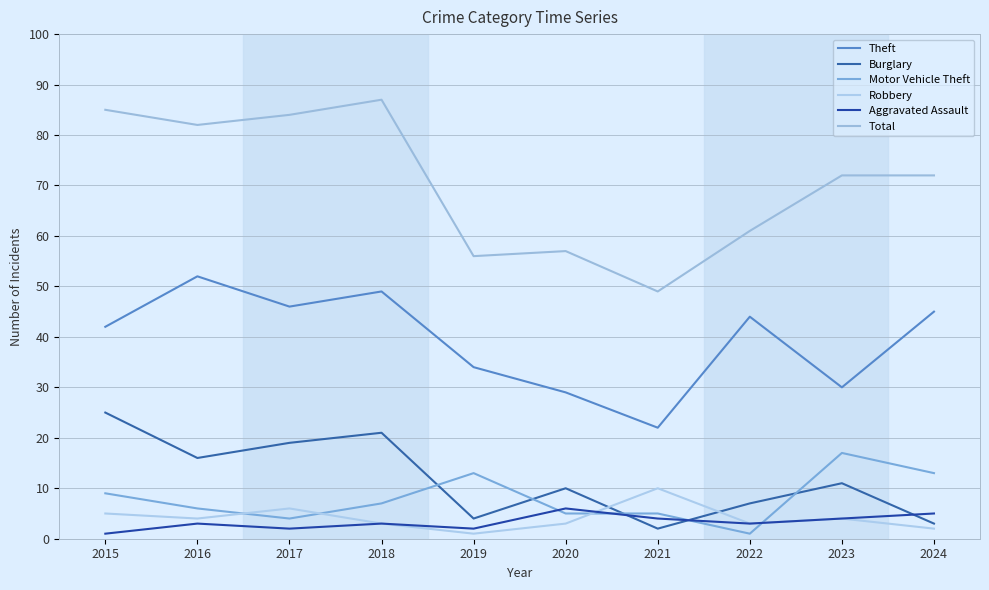

What is the smallest value displayed?

1